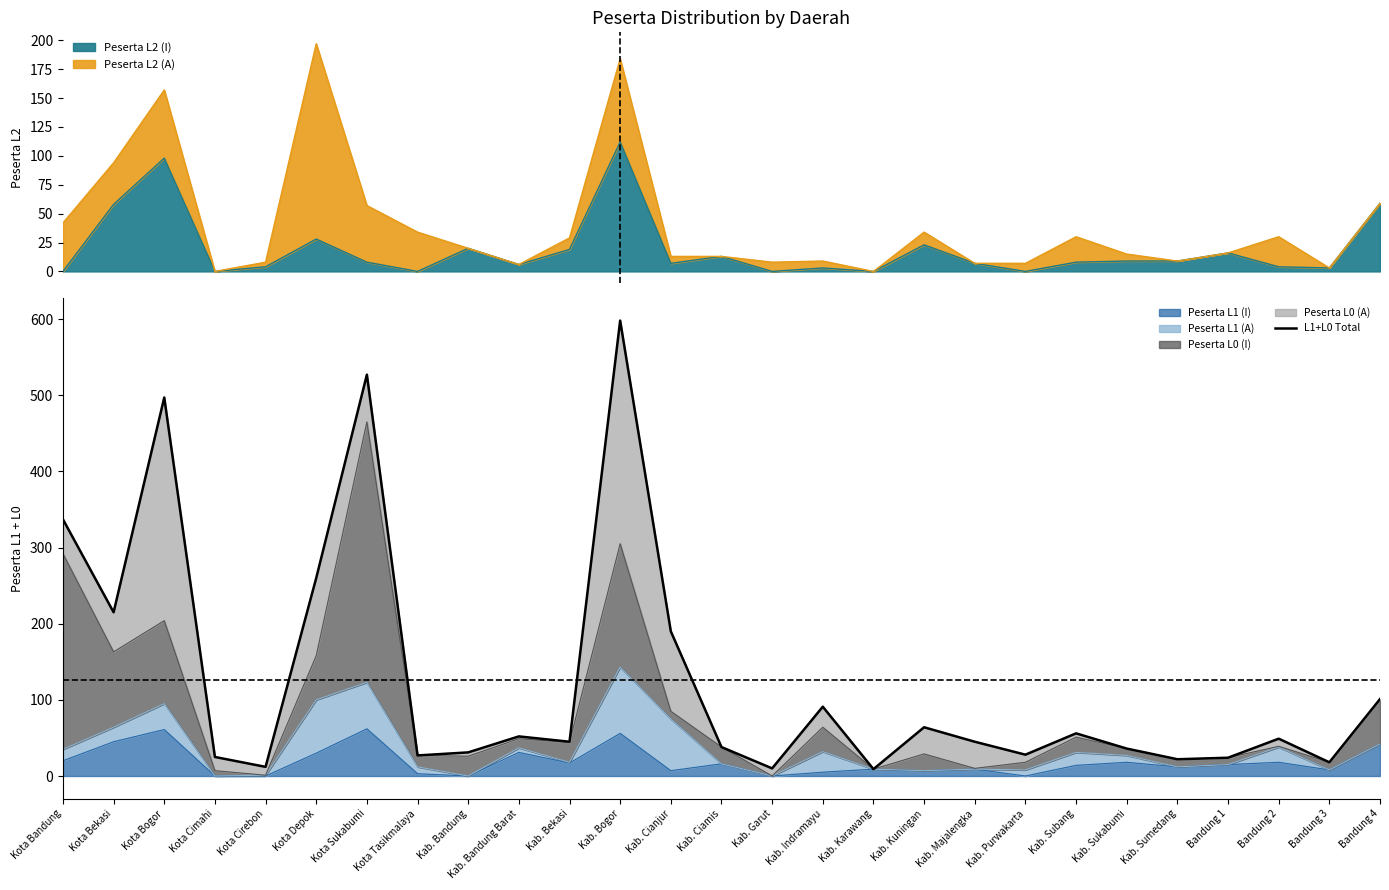

What is the minimum value shown in the chart?

9